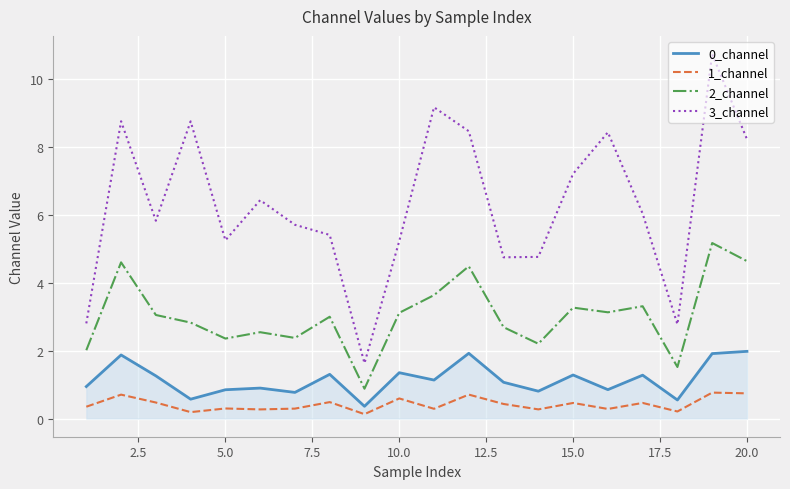

Rank the series by their maximum value, from highest to lowest.

3_channel, 2_channel, 0_channel, 1_channel